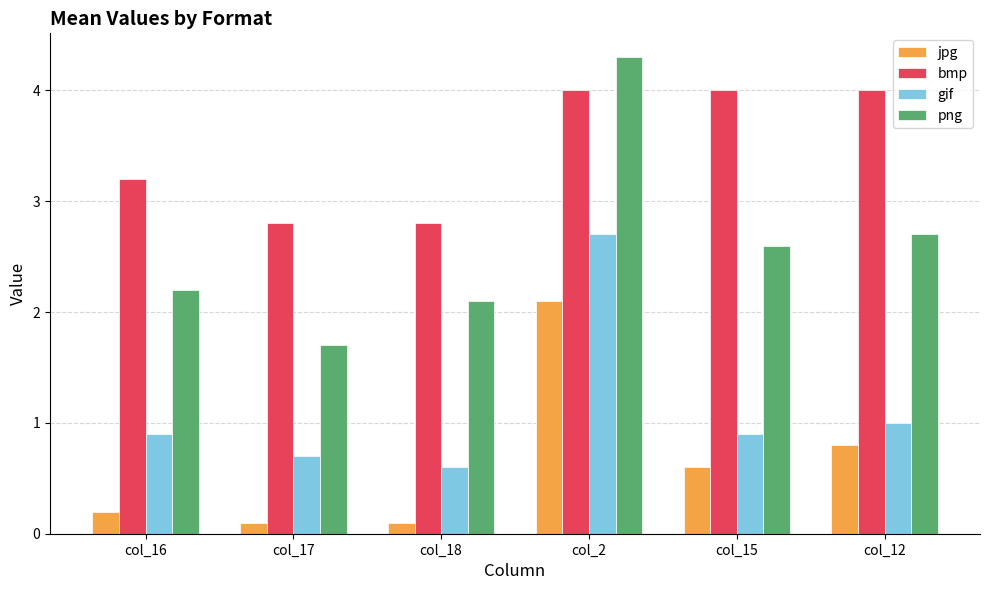

What is the sum of the png values at col_2 and col_18?

6.4